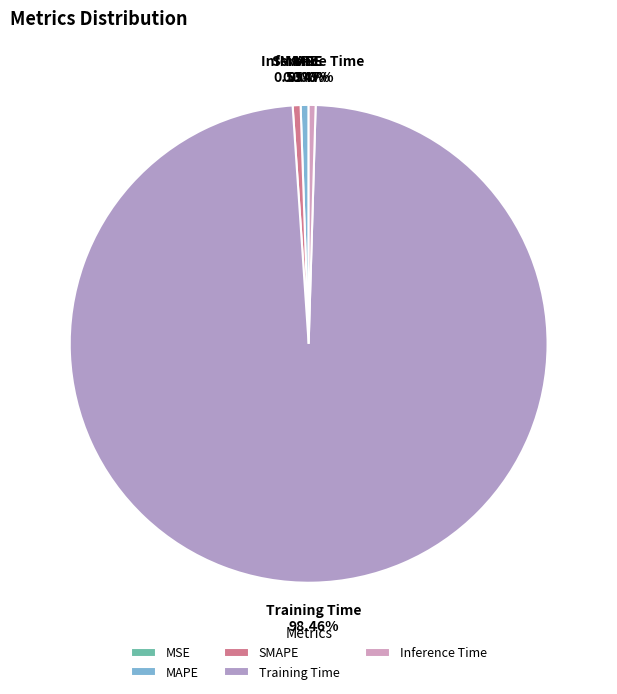

What percentage is the Training Time slice, to the nearest percent?

98%